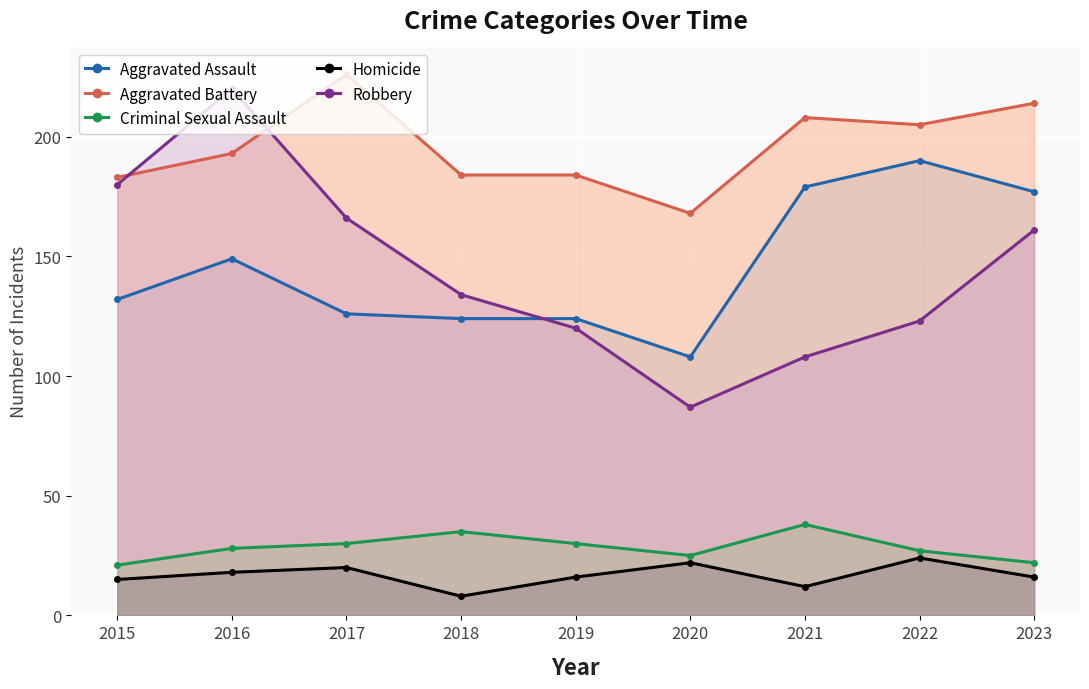

What is the approximate value of Aggravated Assault at 2018, to the nearest 10?

120